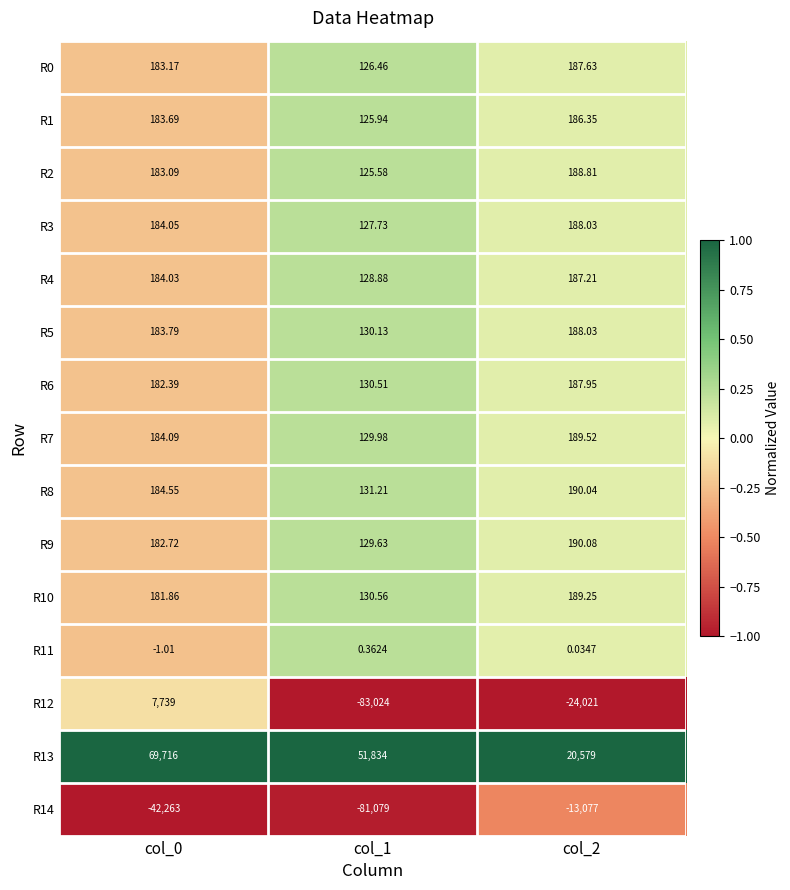

Is the value of R14 at col_1 greater than the value of R10 at col_0?

No